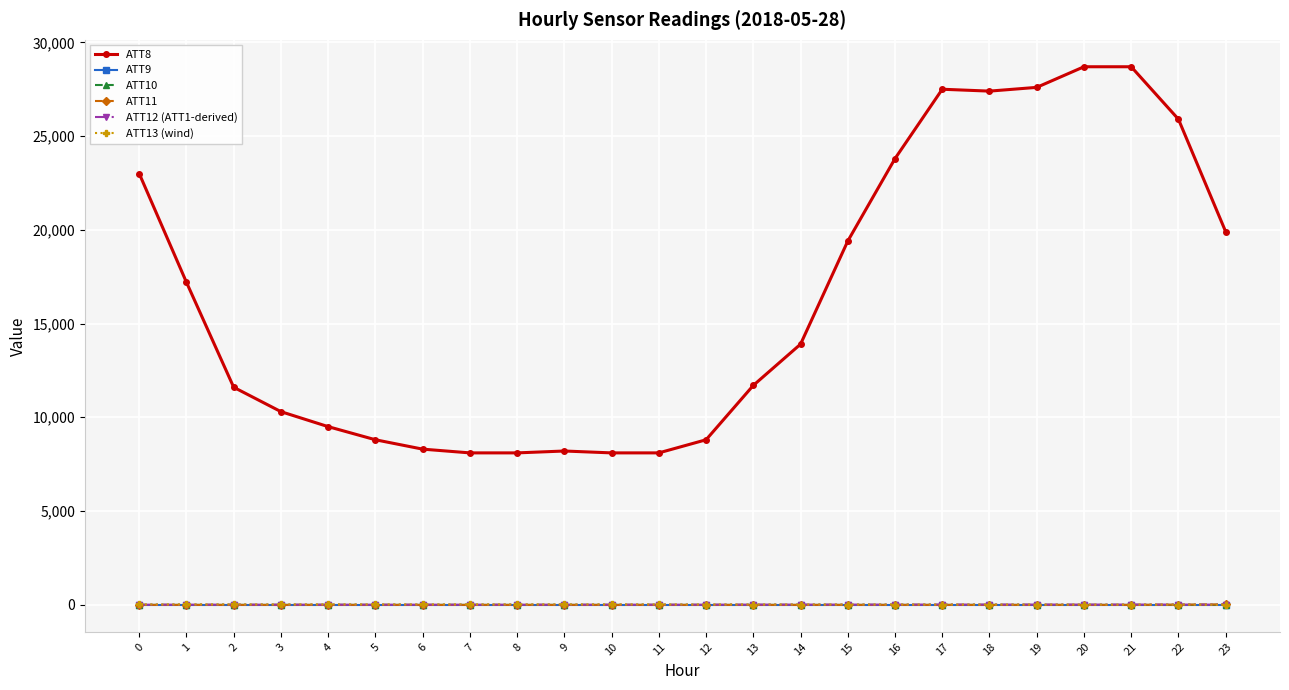

Which series has the widest spread of values?

ATT8